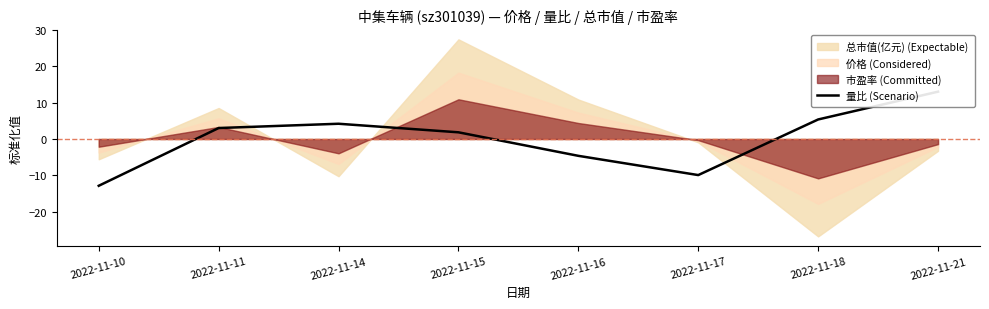

What is the approximate value at 2022-11-17?

-9.9